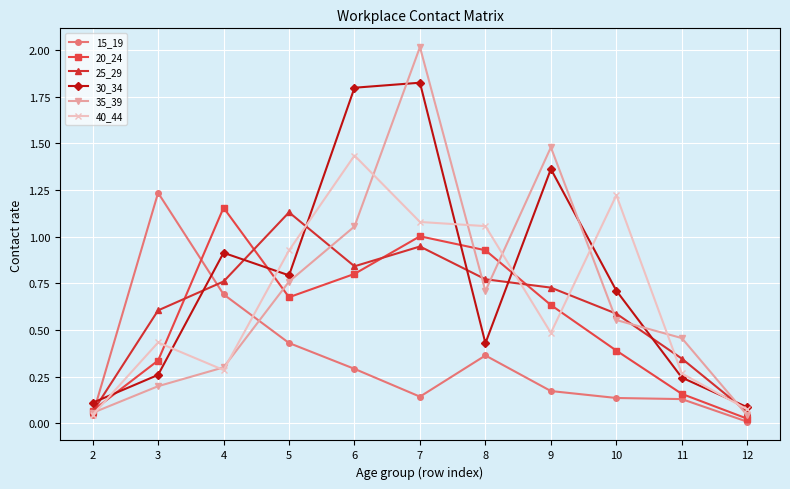

What value does the 35_39 series have at 7?

2.0